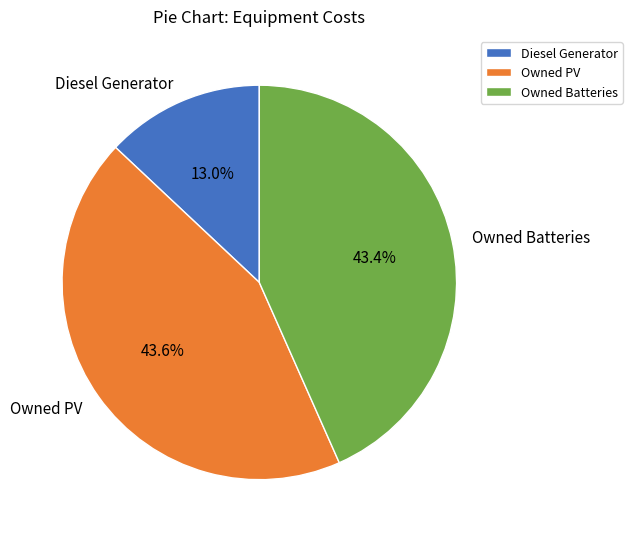

Is there any slice that represents more than half of the pie?

No